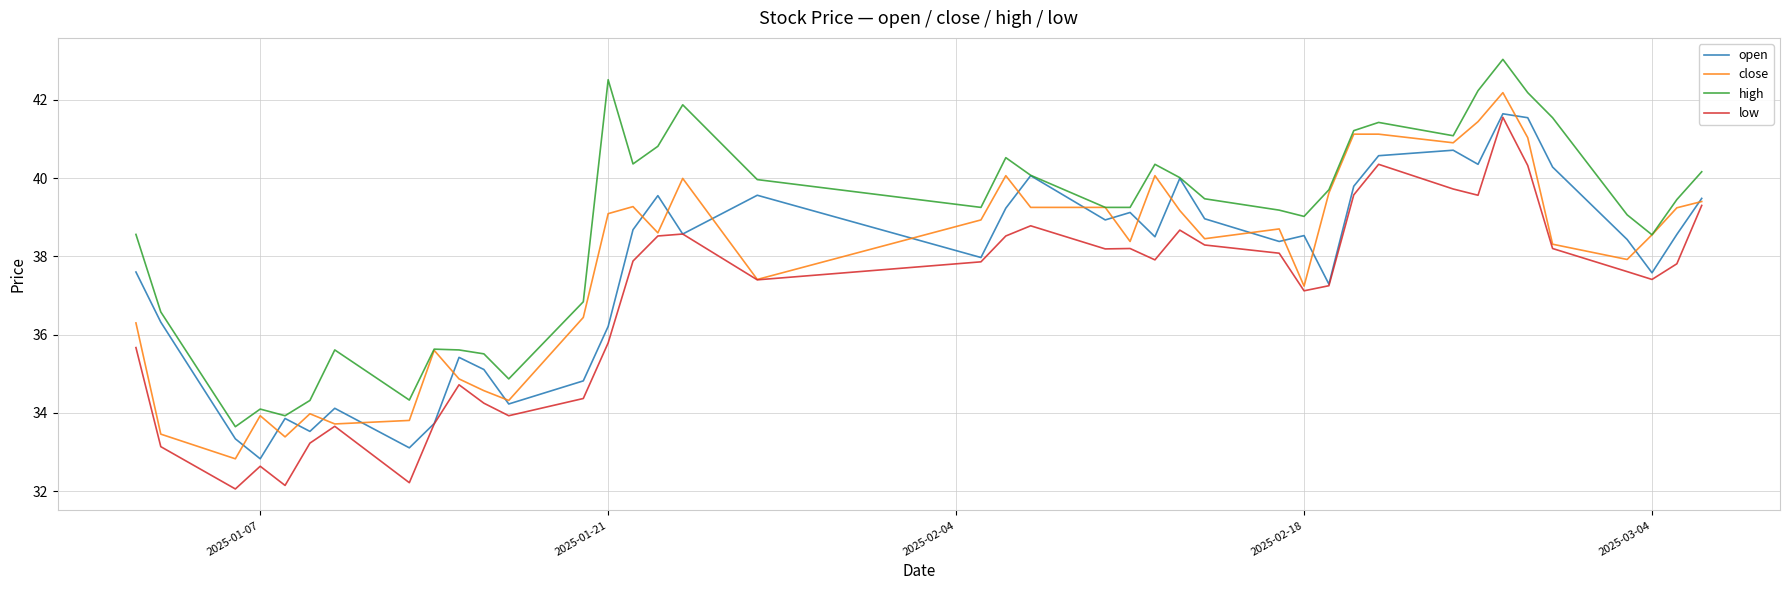

What is the average value of the open series?

37.7